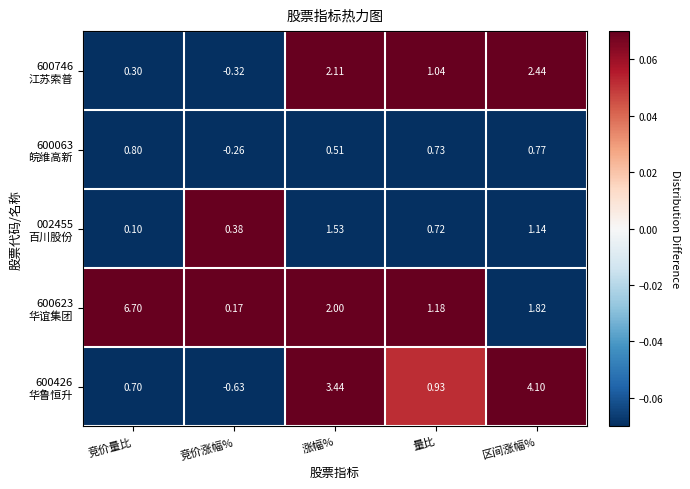

At which category is the sum across all series the highest?

区间涨幅%